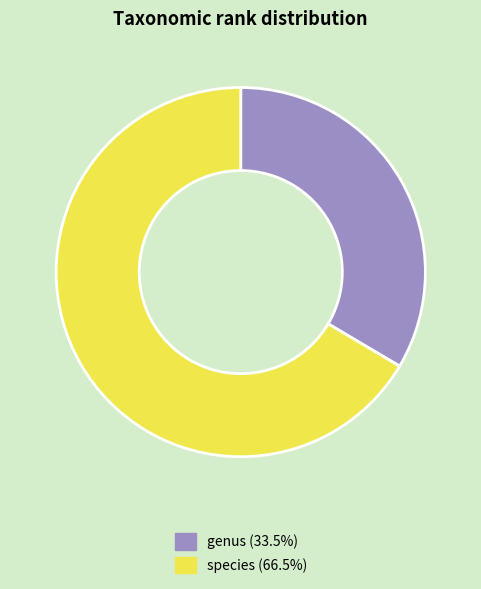

What is the smallest slice in the pie chart?

genus